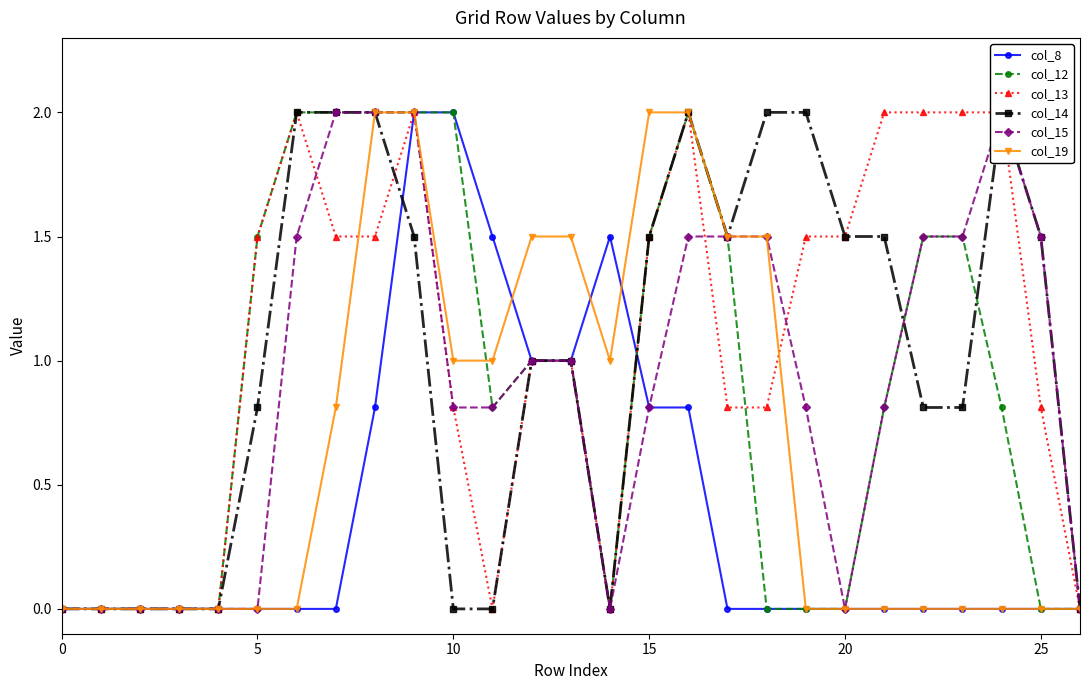

True or false: col_14 has a value of 0.0 at 10.

True